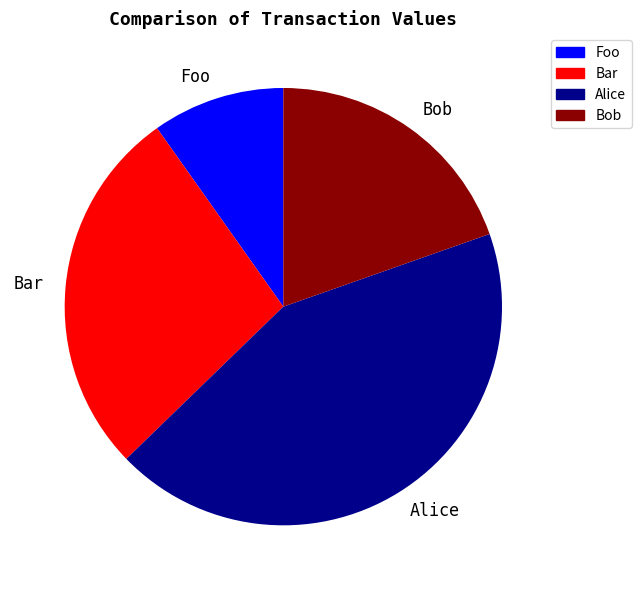

Is the sum of Foo and Bob greater than half?

No